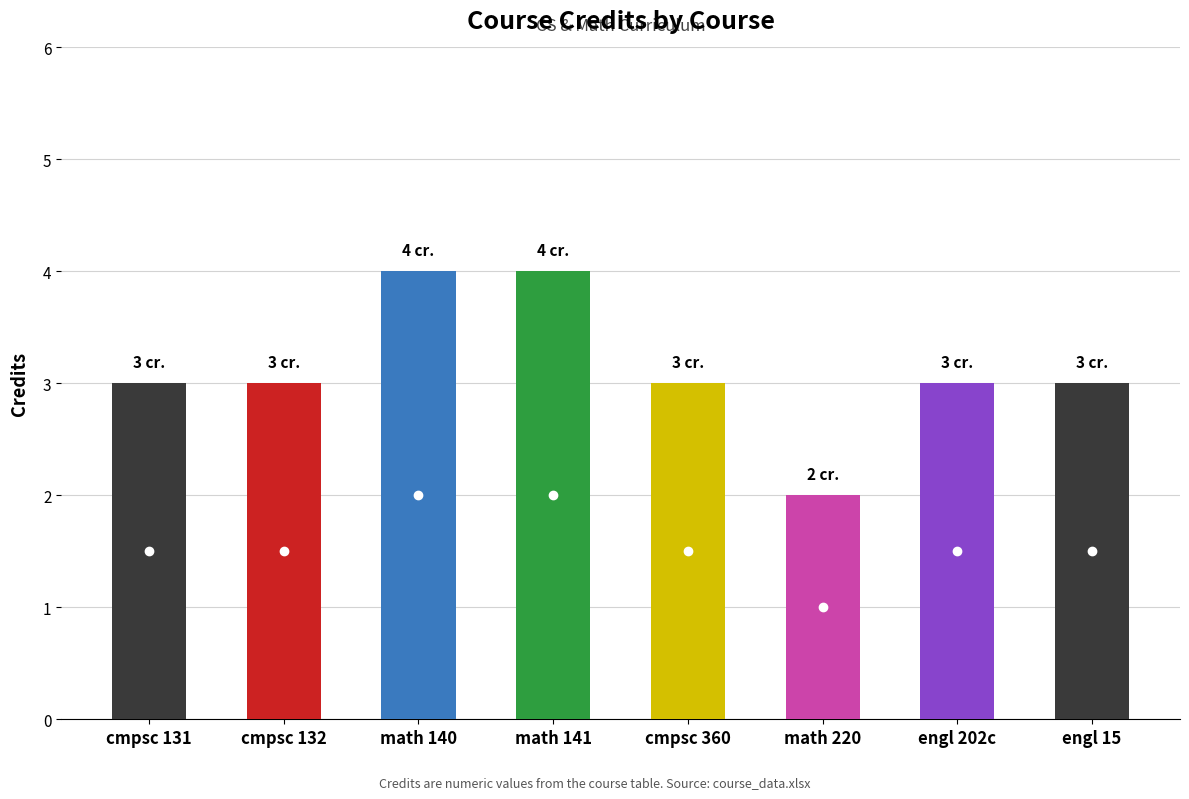

How many series are shown in this chart?

1